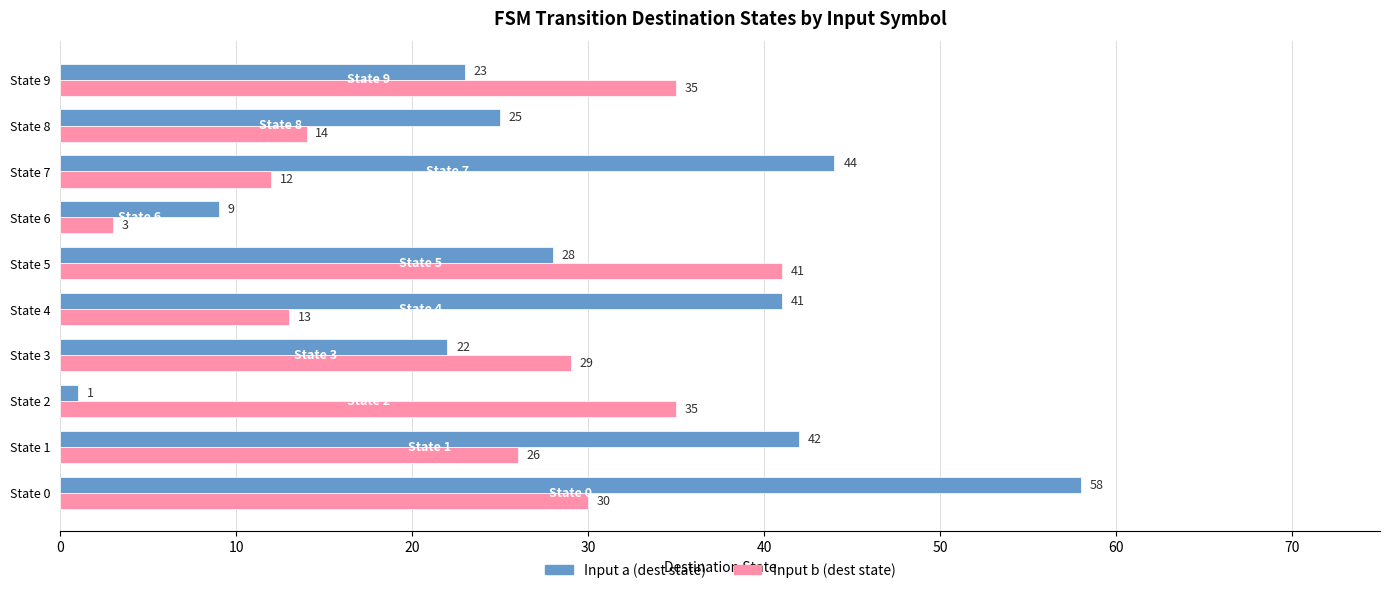

How many values in the Input a (dest state) series are below 28?

5